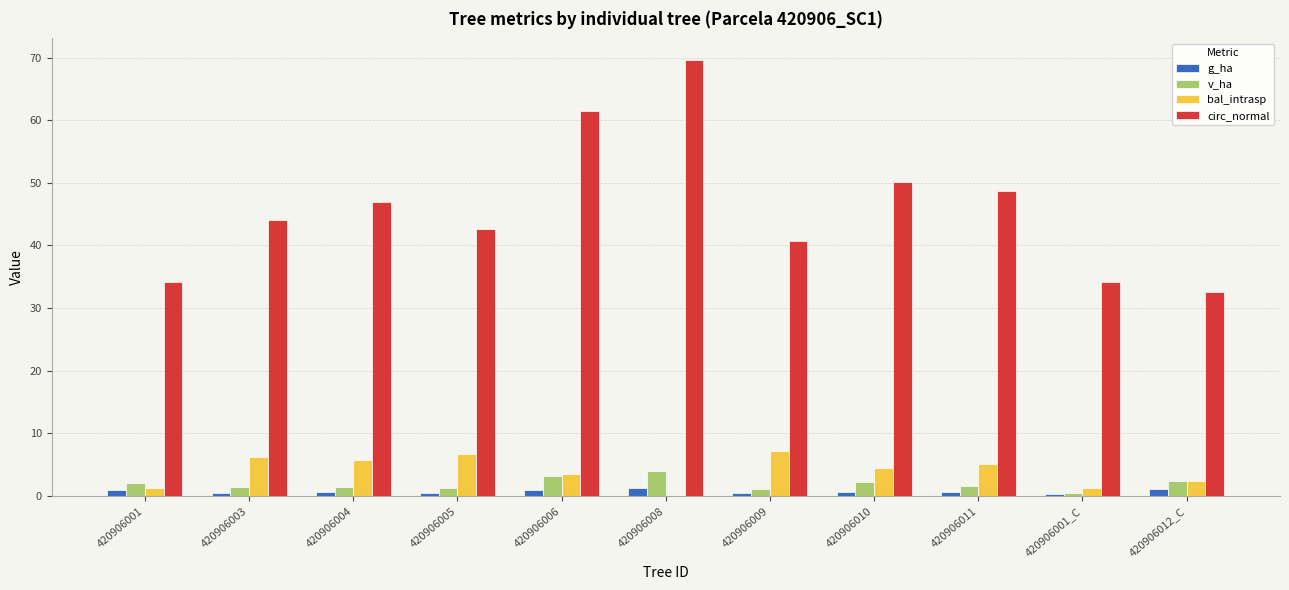

Which label corresponds to the largest value in the chart?

420906008